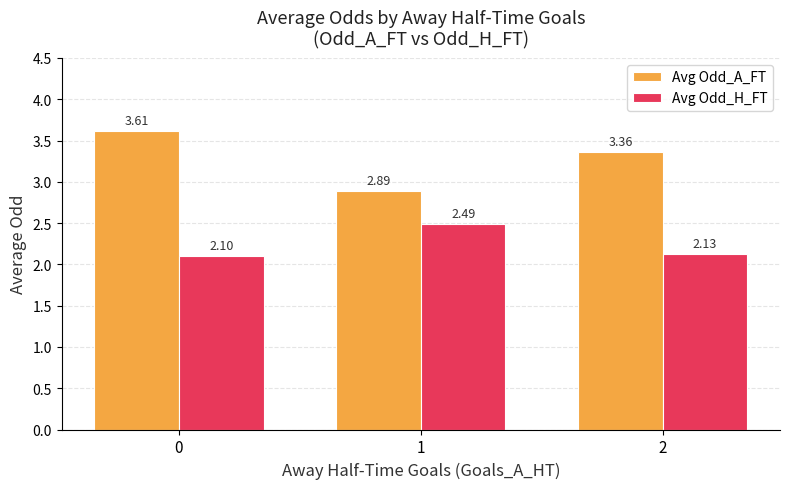

Between 1 and 2, which series saw the biggest shift?

Avg Odd_A_FT